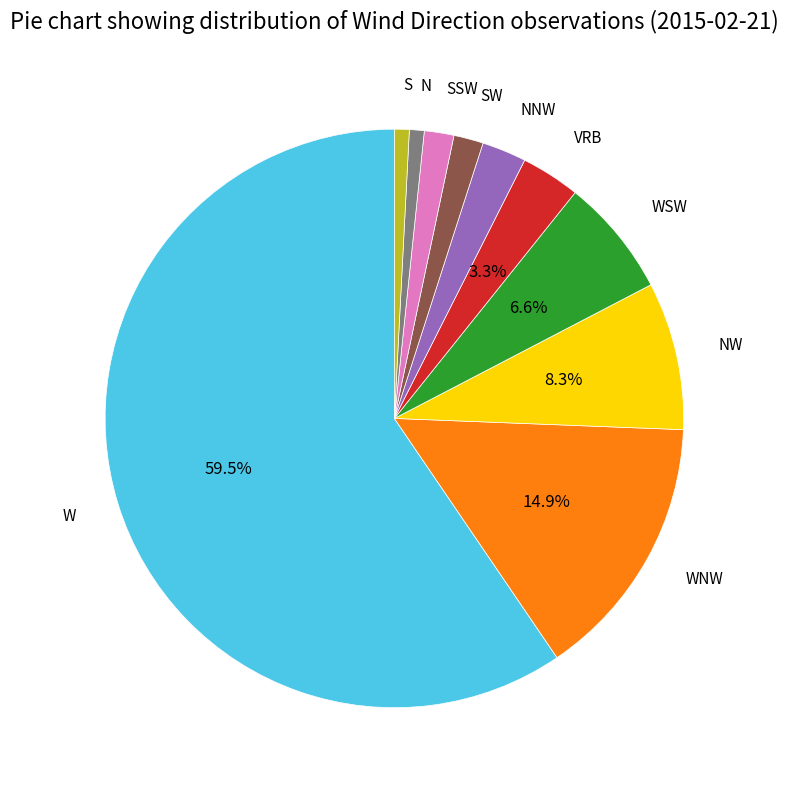

Which has a higher value, WSW or S?

WSW